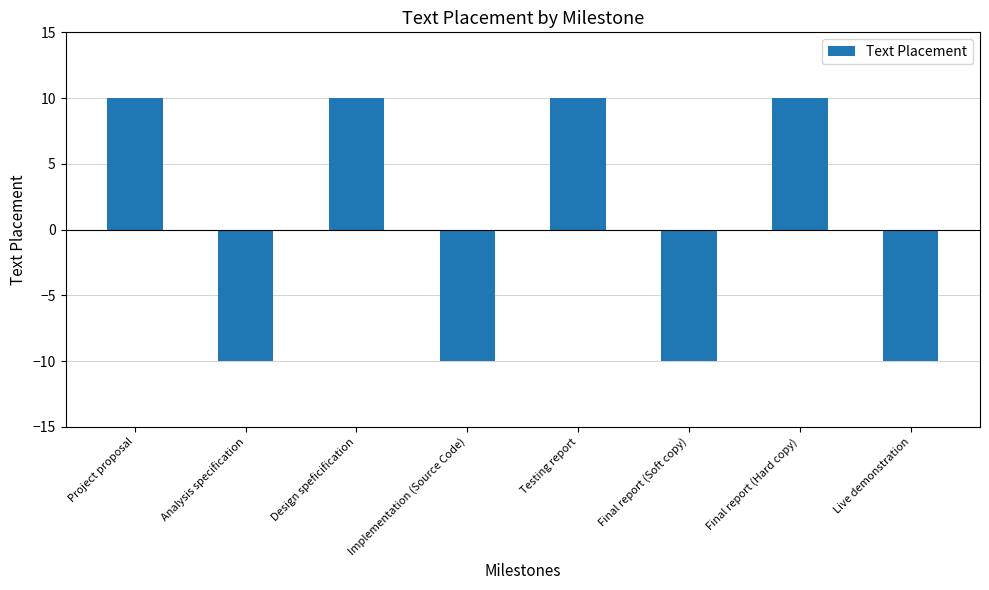

Read the value at Live demonstration, to the nearest 10.

-10